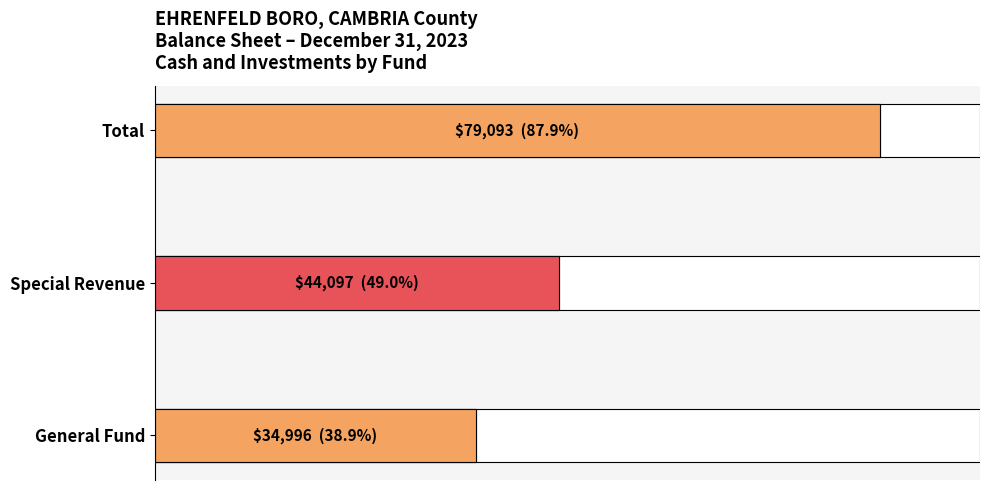

Approximately how many times larger is the value at Total compared to General Fund?

2.3